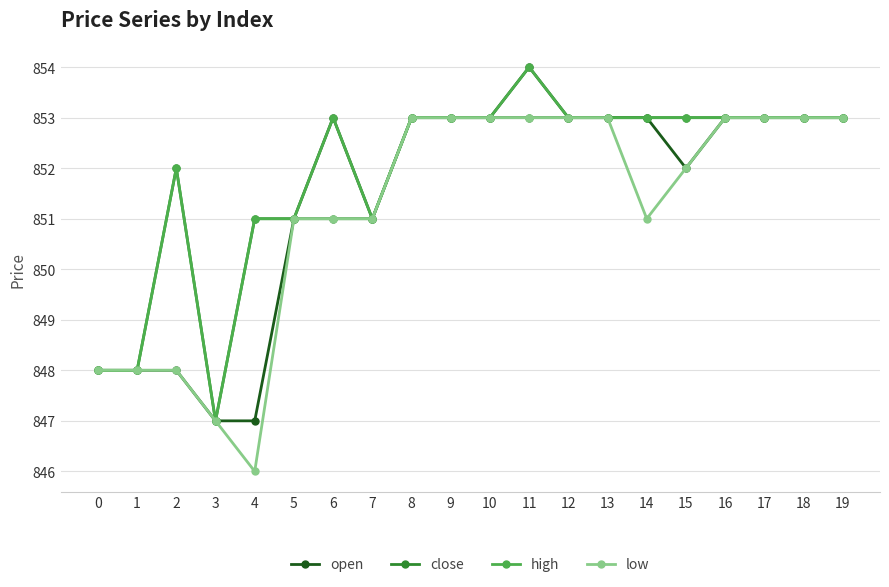

At which category does high reach its first local peak?

2